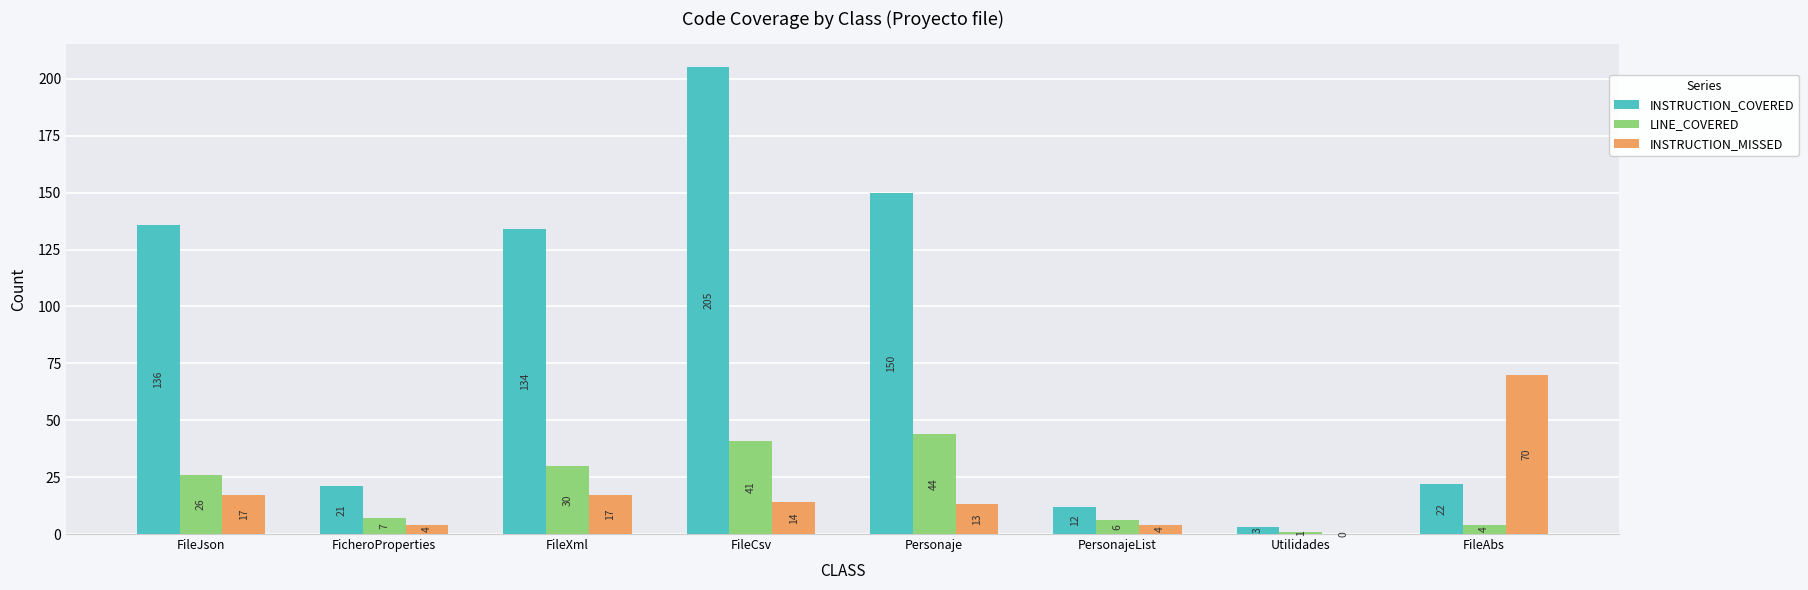

Is it true that LINE_COVERED equals 41 at FileCsv?

True